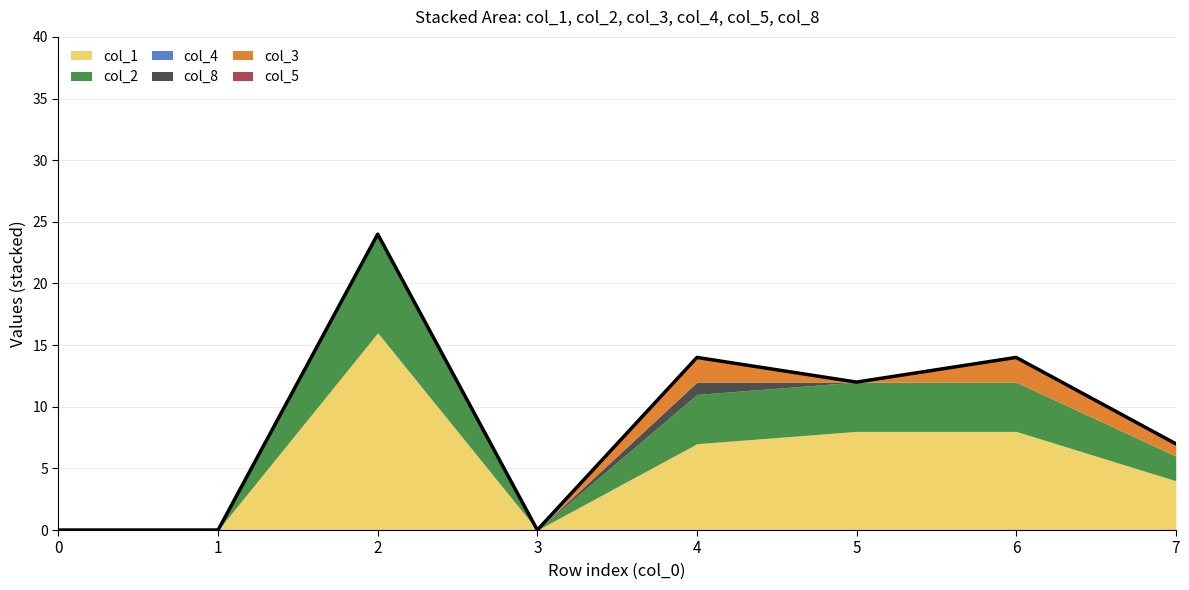

Which series has the largest total across all categories?

col_1